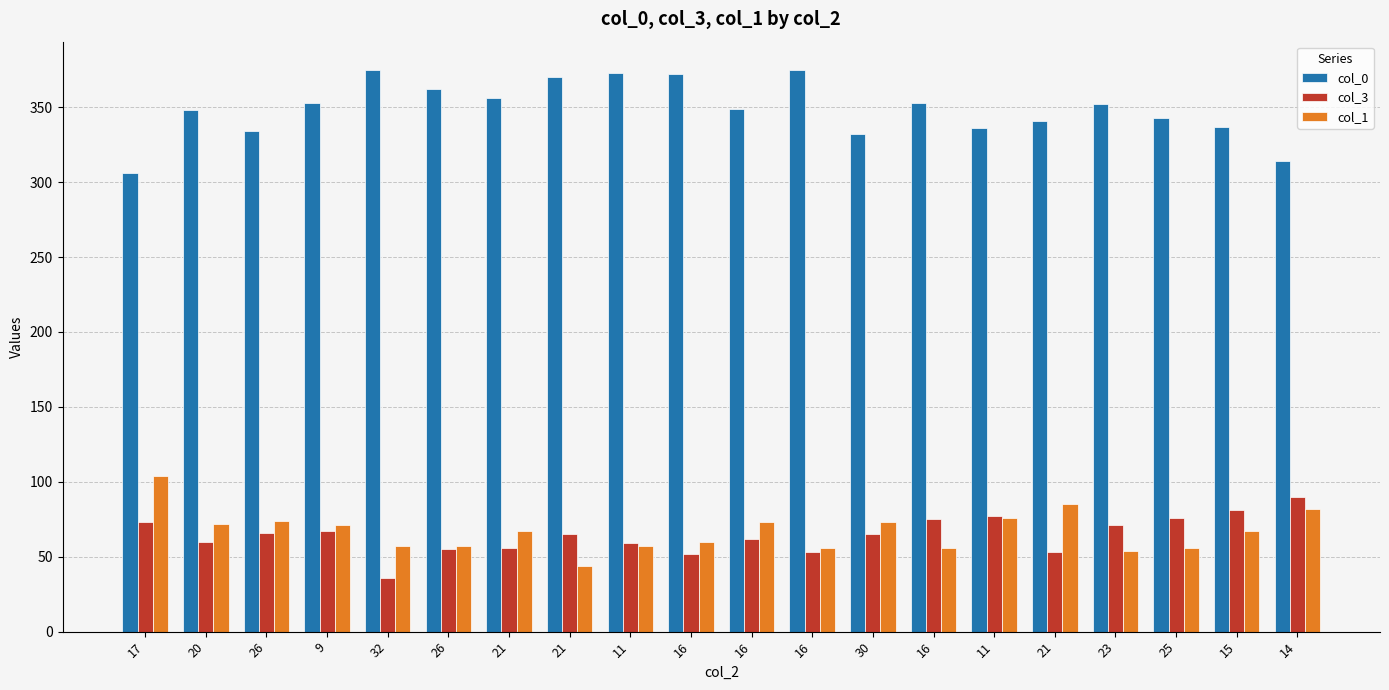

Between 26 and 16, which is larger?

16